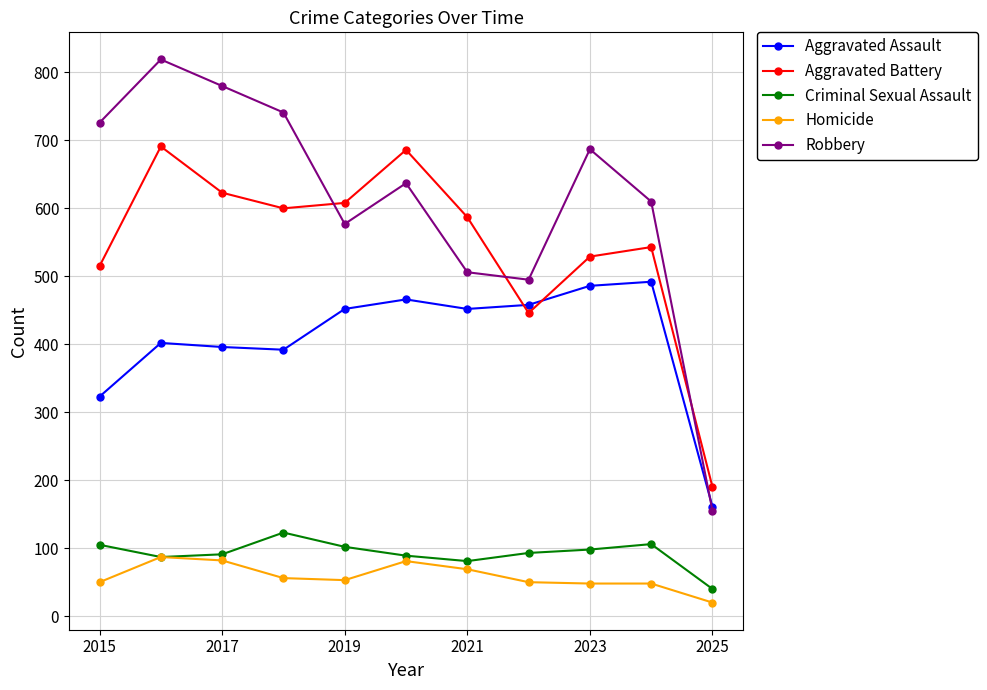

What is the value of the Aggravated Battery point at the 2nd from the left?

691